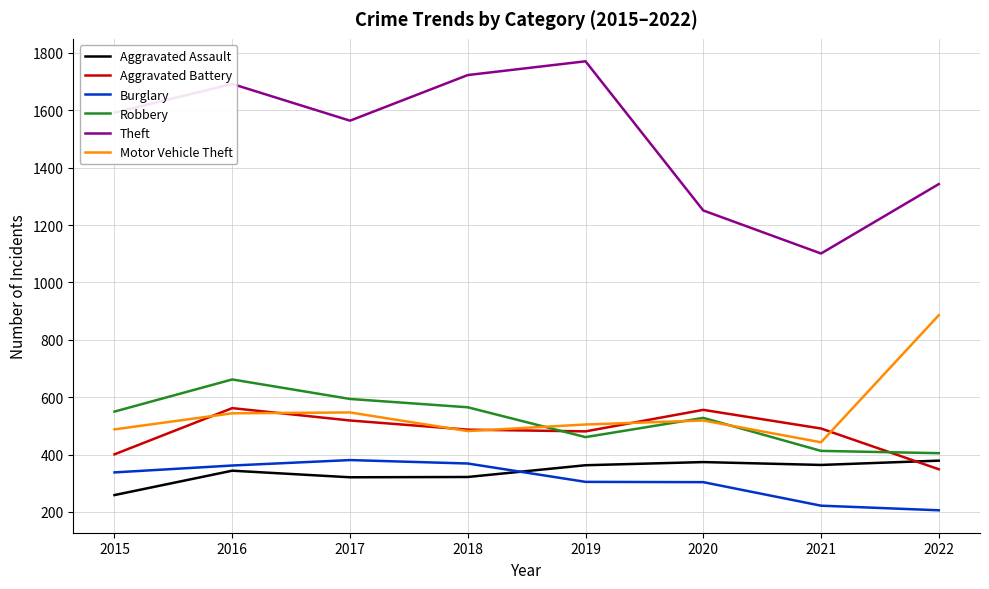

Which label corresponds to the largest value in the chart?

2019